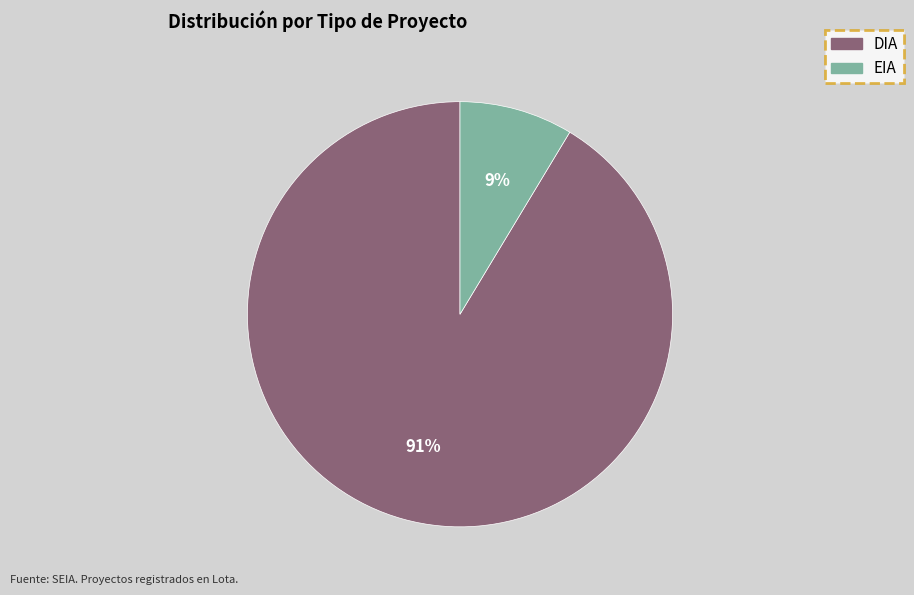

Count the number of slices in the pie.

2